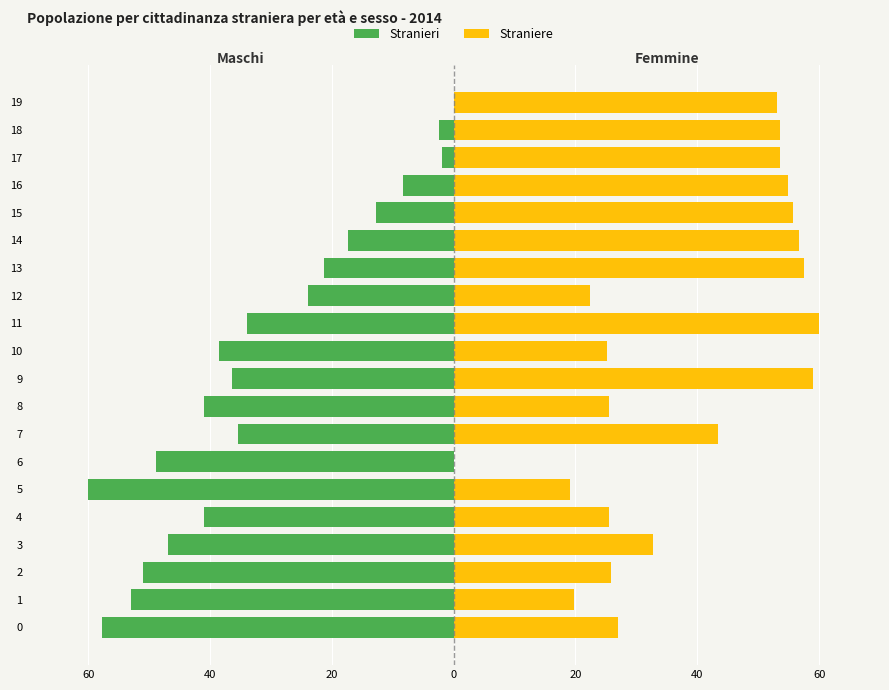

The value of Straniere at 14 is 56.7. True or false?

True